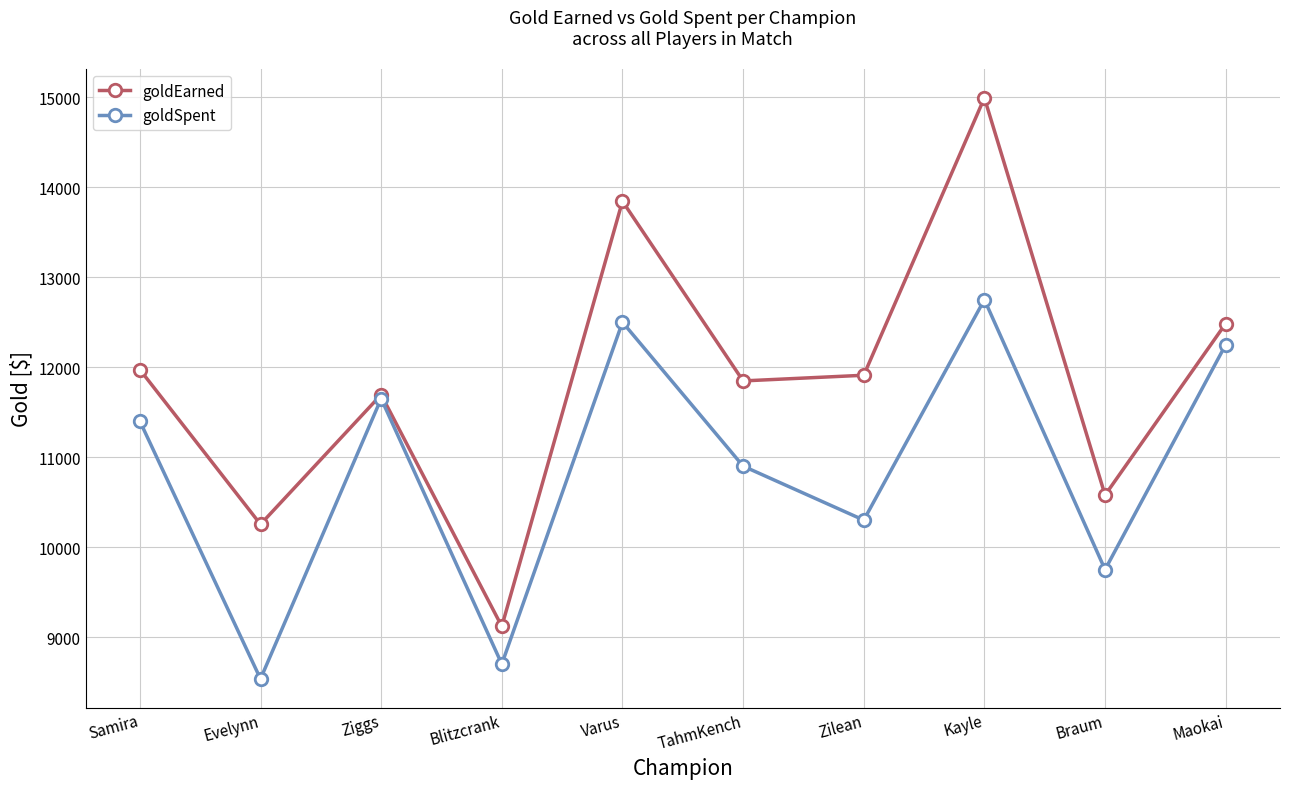

What is the average value of the goldEarned series?

11870